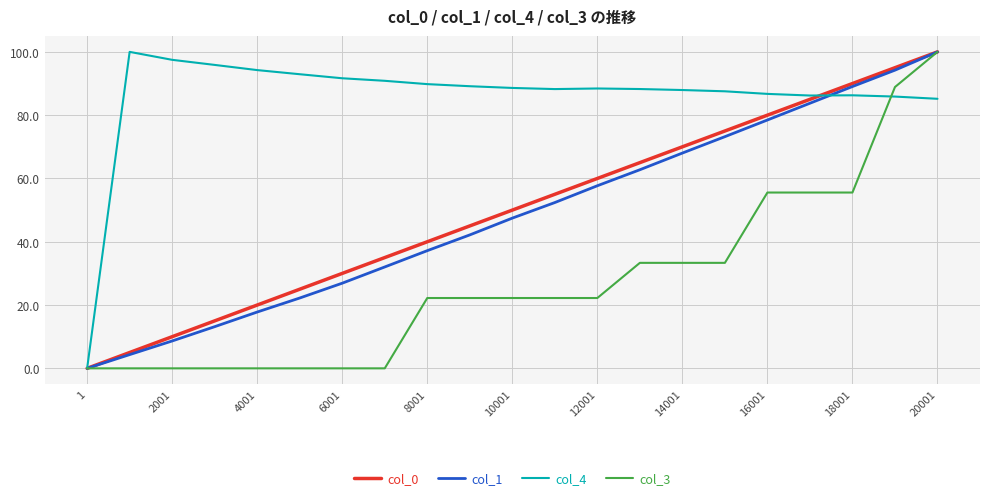

What is the maximum value for col_3?

100.0